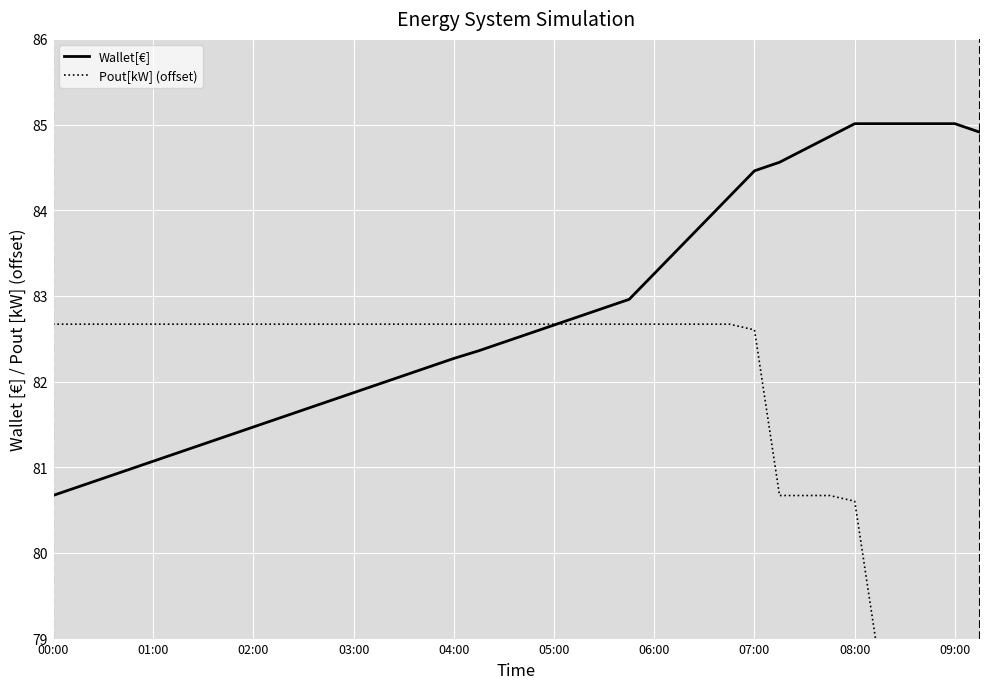

What is the smallest value displayed?

78.7